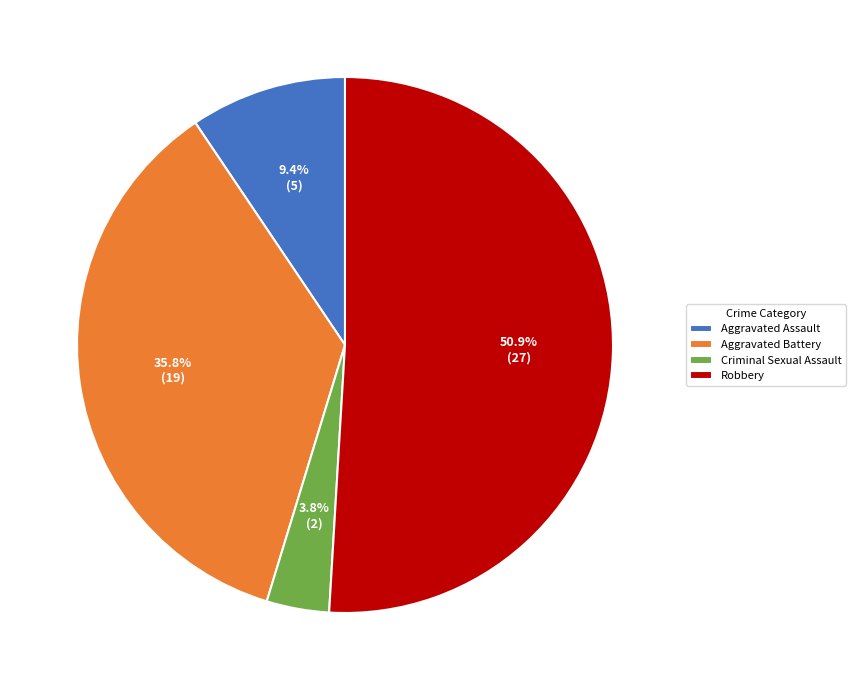

Is there any slice that represents more than half of the pie?

Yes